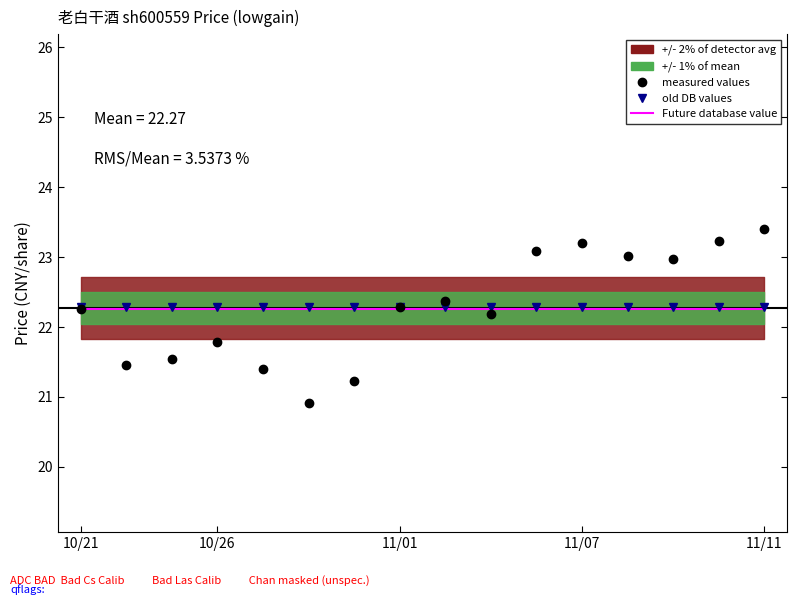

Reading right to left, list all the values displayed in this chart.

Future database value: 22.2	22.2	22.2	22.2	22.2	22.2	22.2	22.2	22.2	22.2	22.2	22.2	22.2	22.2	22.2	22.2
old DB values: 22.3	22.3	22.3	22.3	22.3	22.3	22.3	22.3	22.3	22.3	22.3	22.3	22.3	22.3	22.3	22.3
measured values: 23.4	23.2	23.0	23.0	23.2	23.1	22.2	22.4	22.3	21.2	20.9	21.4	21.8	21.5	21.4	22.2